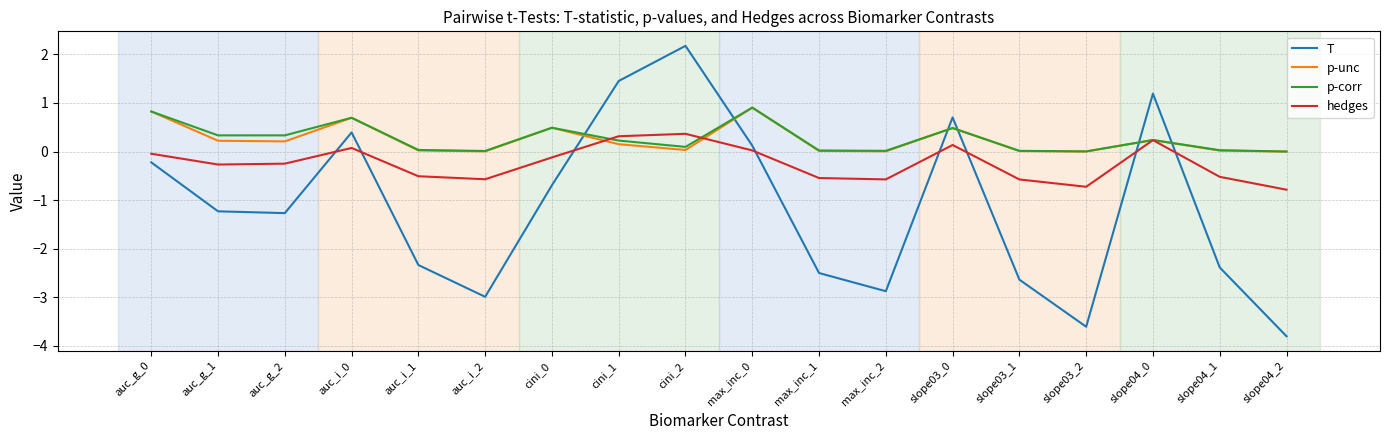

Which series changed the most between auc_i_0 and slope03_1?

T